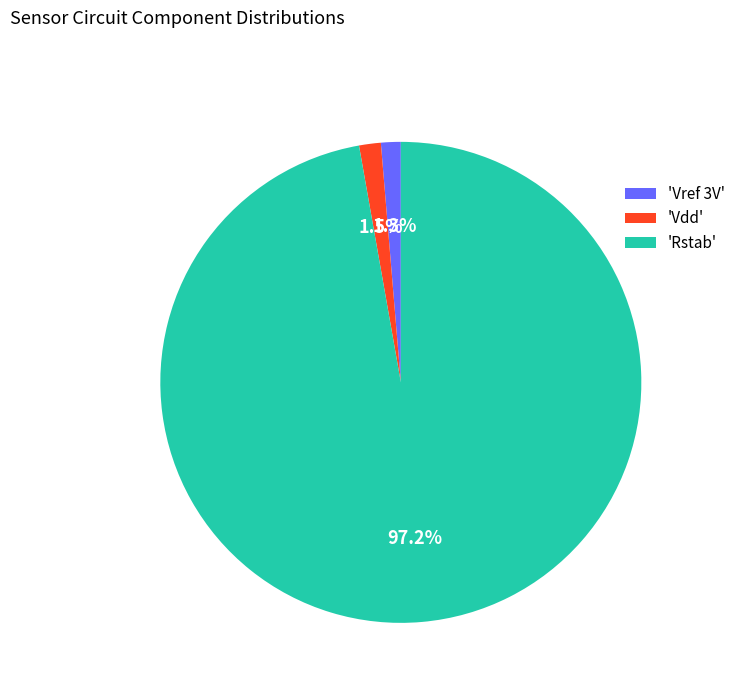

Which slice is the largest?

'Rstab'